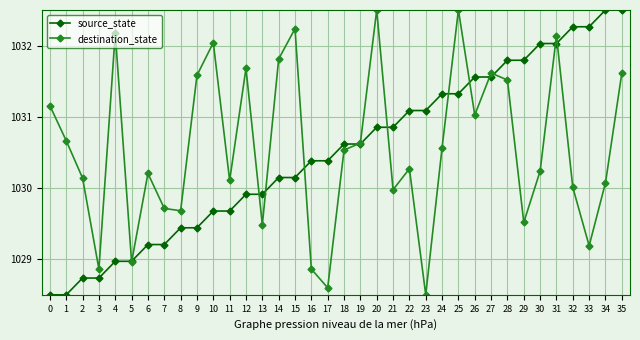

The value of source_state at 30 is 399.9. True or false?

False